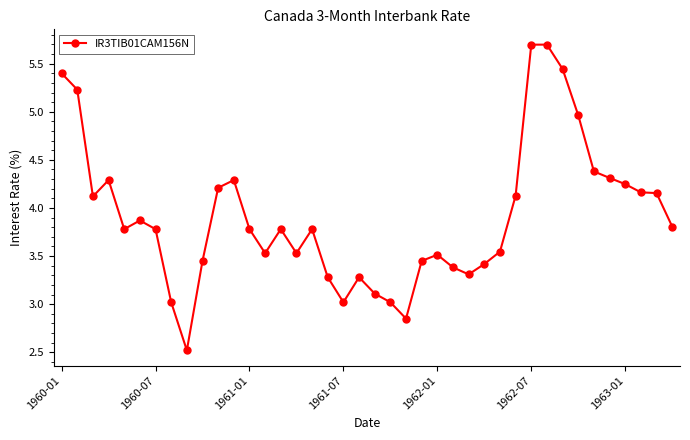

What is the sum of all values?

156.5